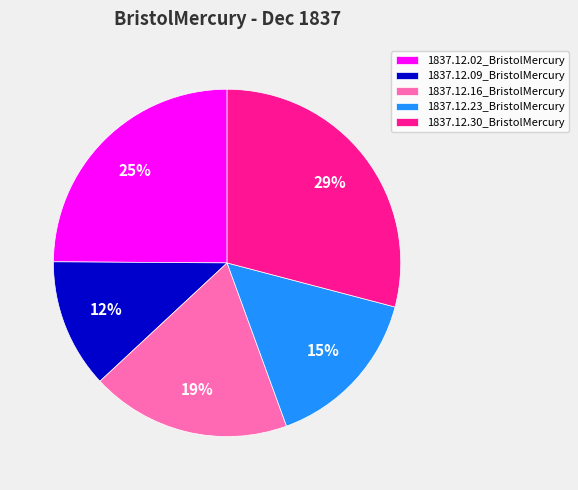

How many segments does this pie chart have?

5